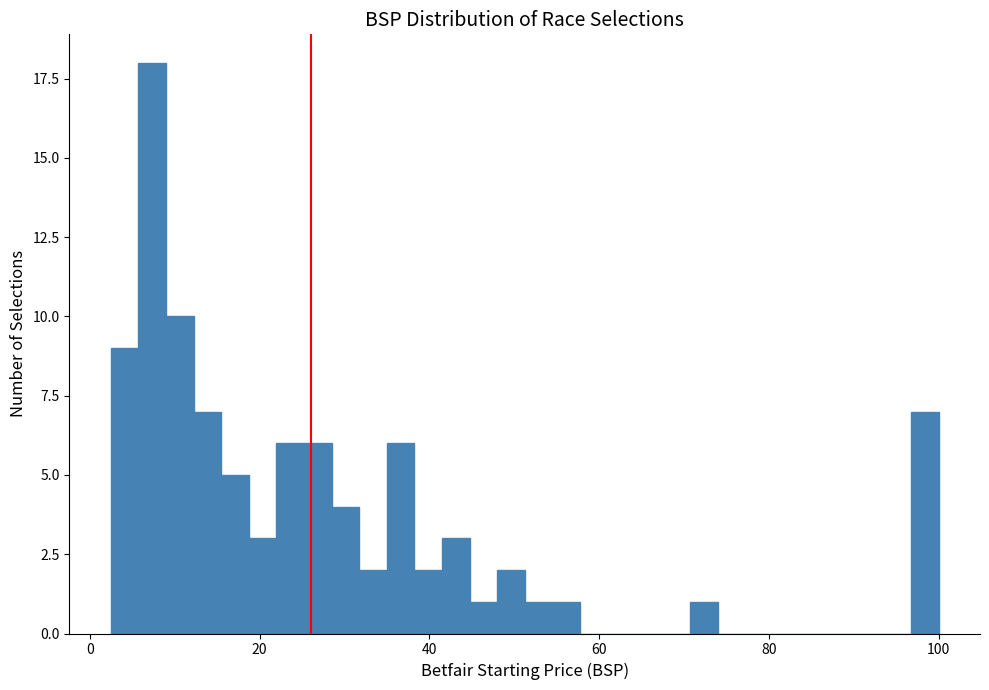

Around what value on the x-axis is the tallest bar? Give the approximate position of its centre, as read against the axis.

8